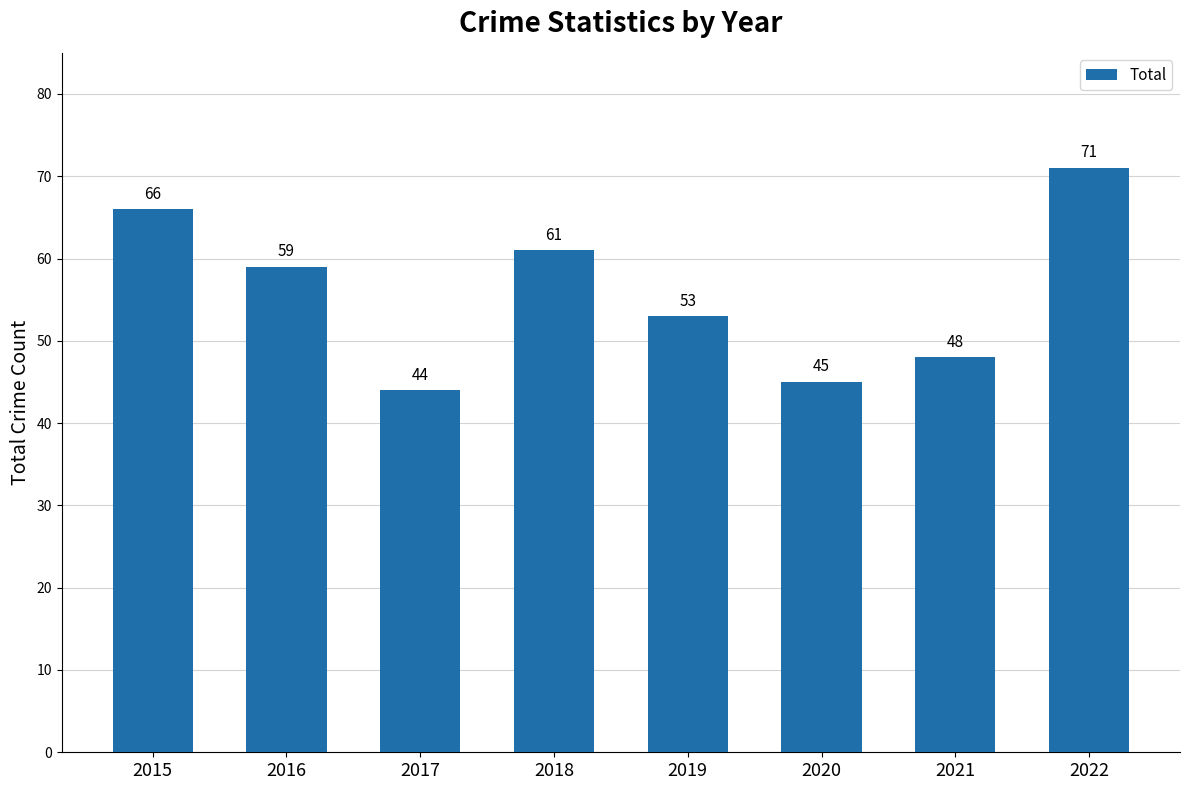

What value does the data have at 2017?

44